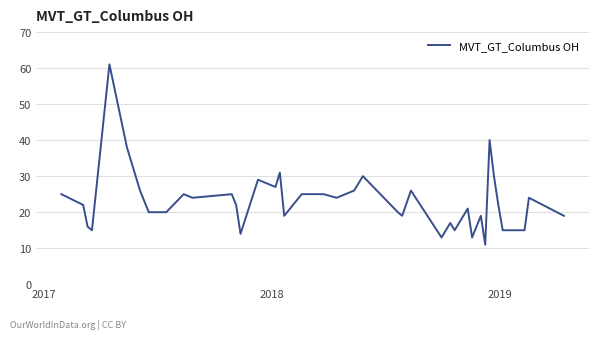

What is the minimum value shown in the chart?

11